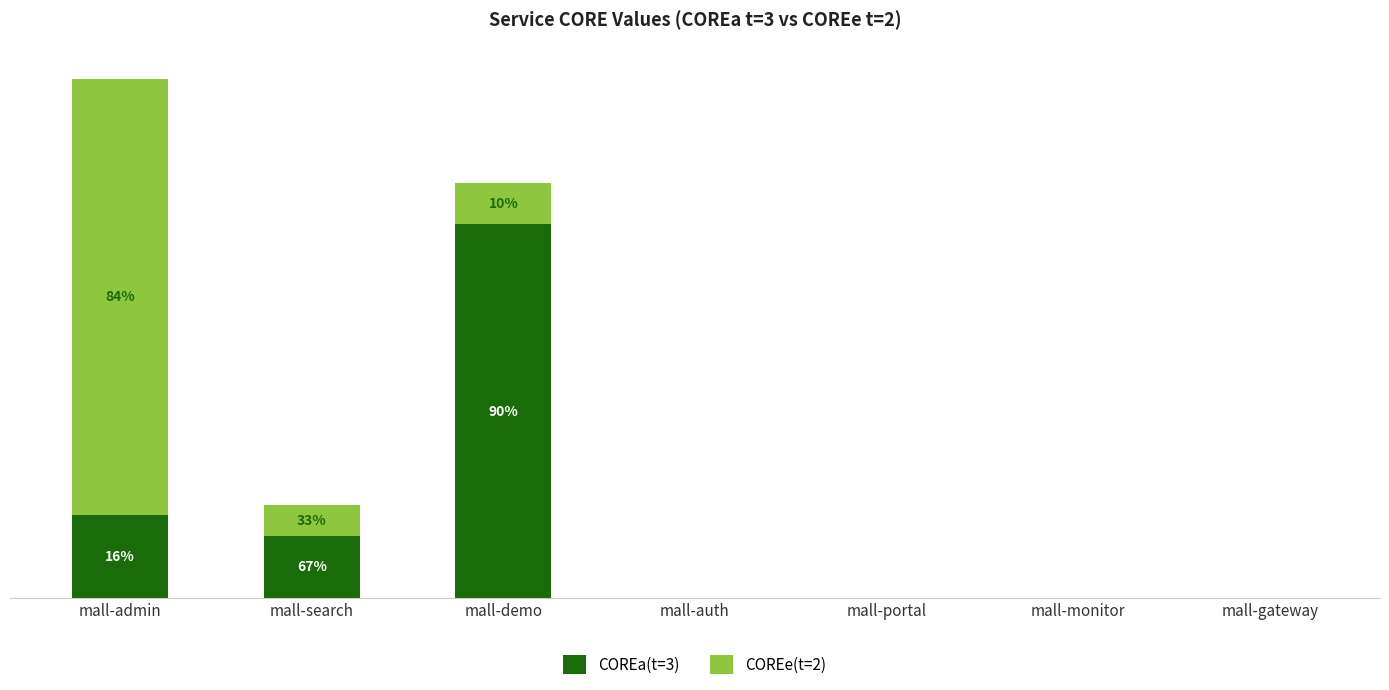

What are all the series names shown in the legend?

COREa(t=3), COREe(t=2)